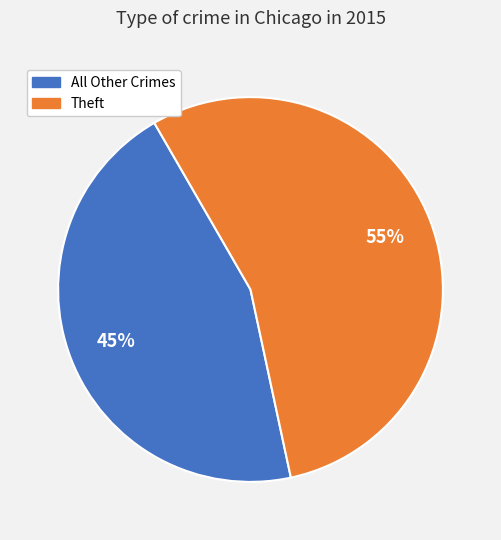

To the nearest percent, what is the difference between the largest and smallest slice percentages?

10%